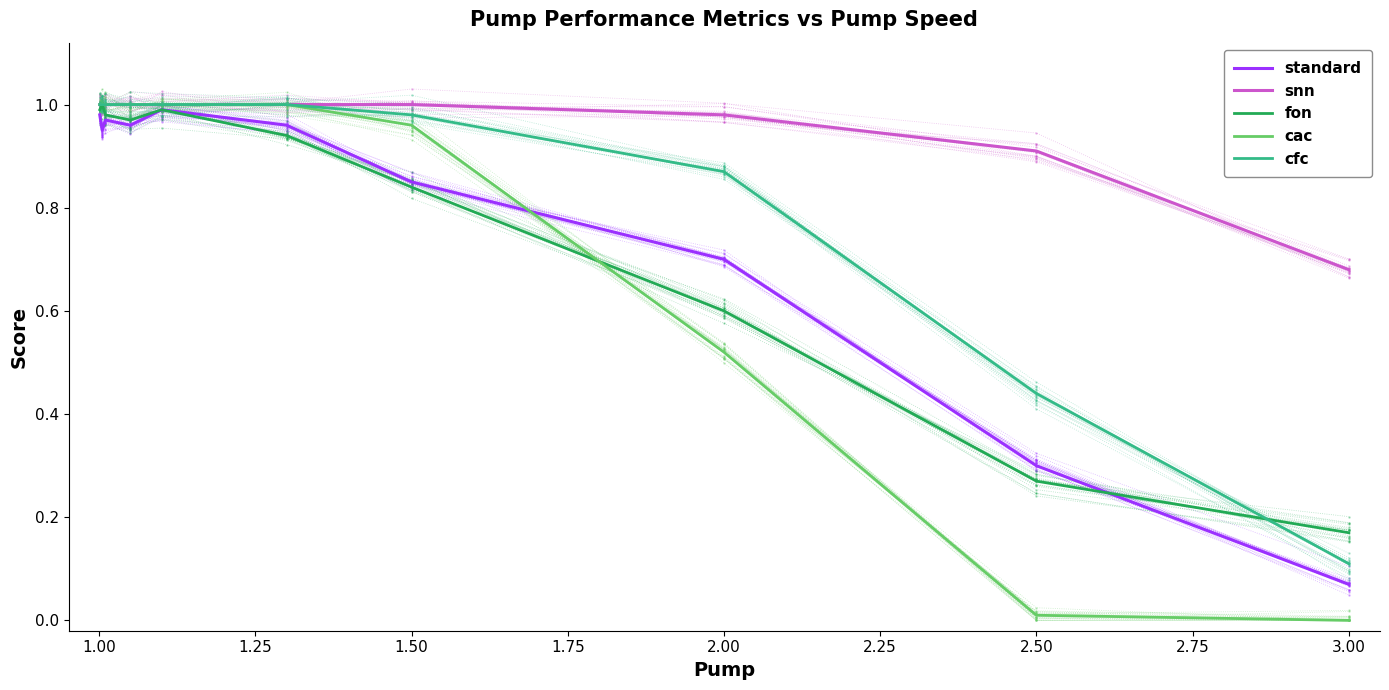

Is the value of snn at 3.00 greater than the value of cfc at 0.75?

No